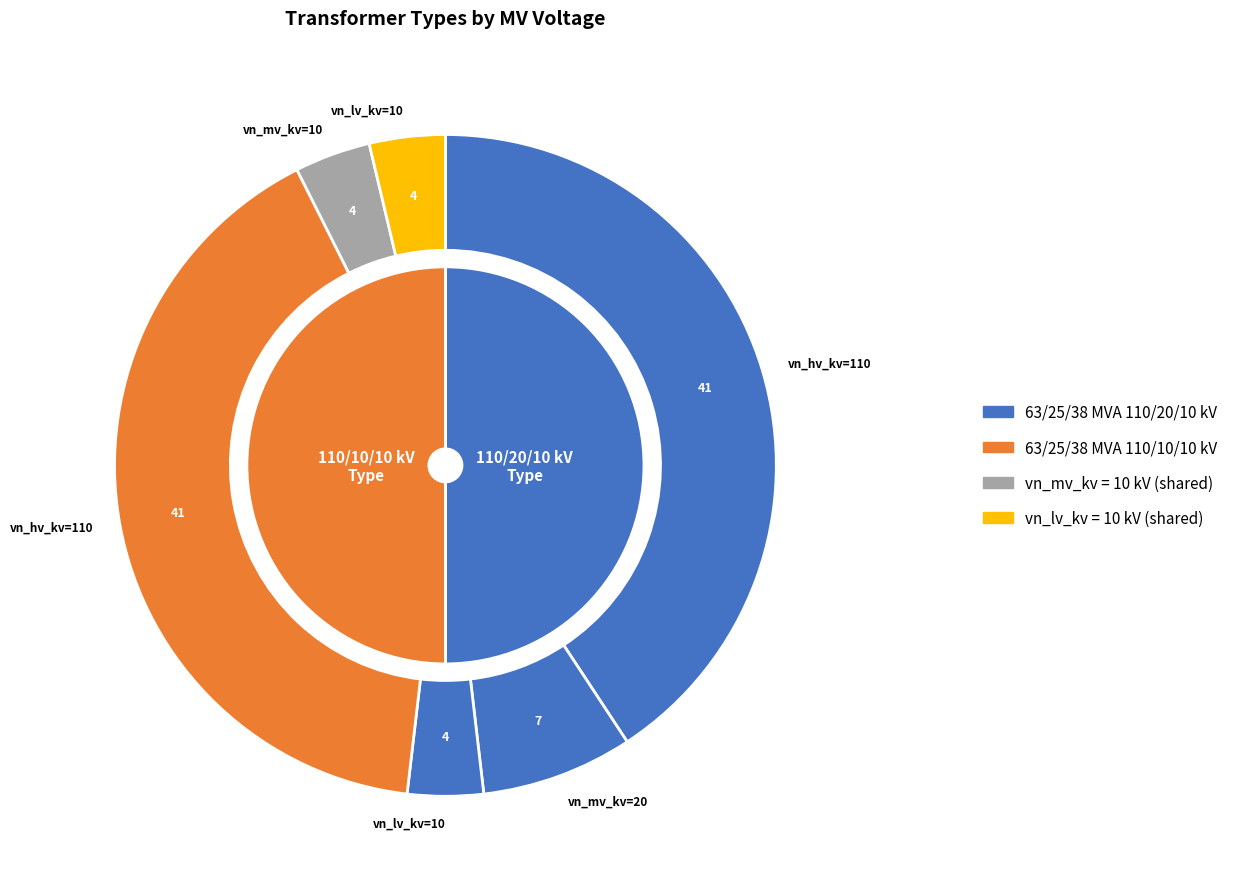

Is 63/25/38 MVA 110/20/10 kV the majority of the pie?

Yes